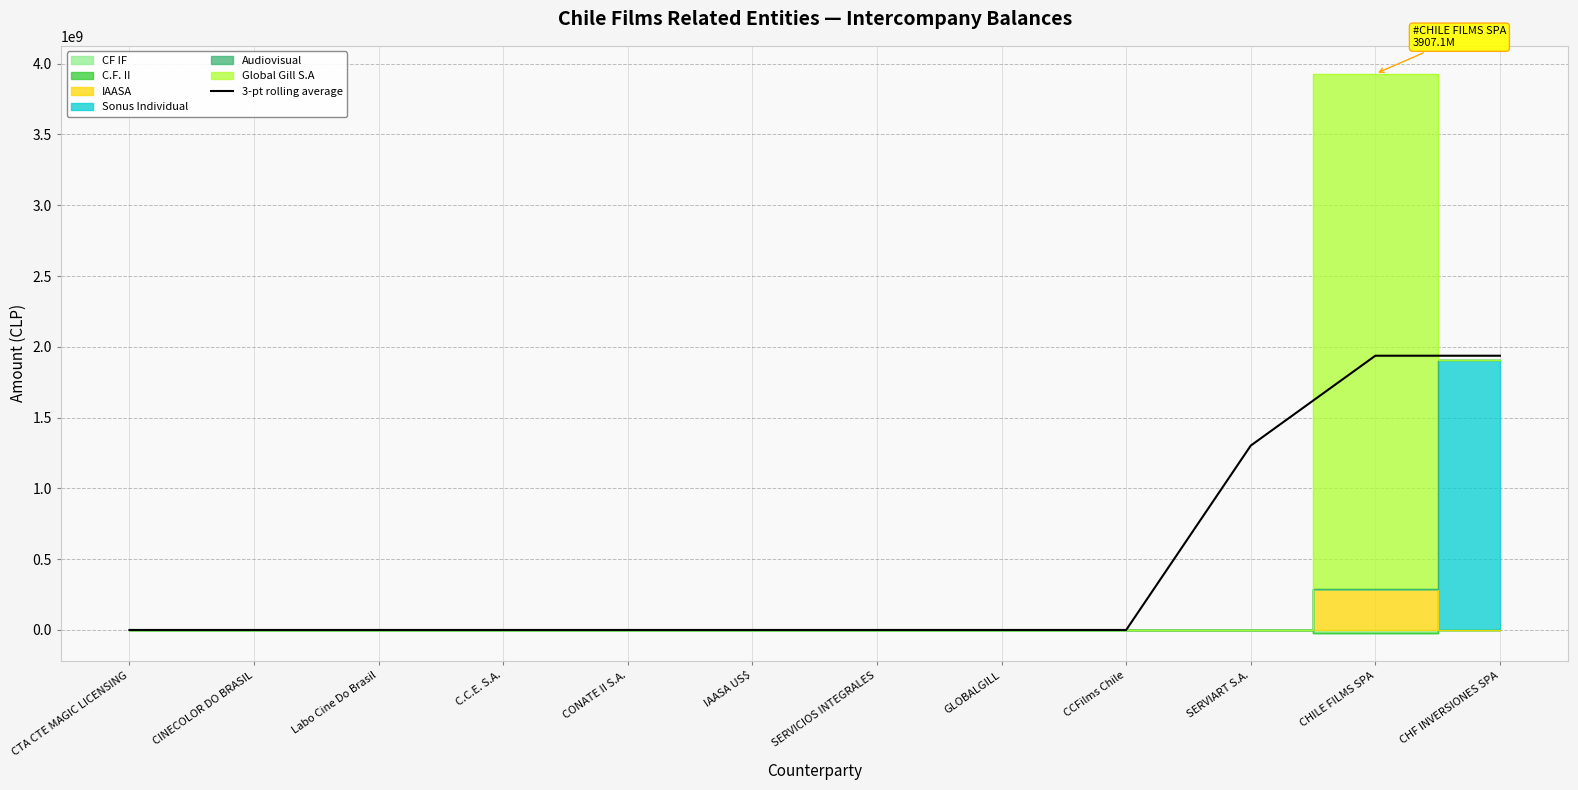

How many lines are shown in the chart?

1